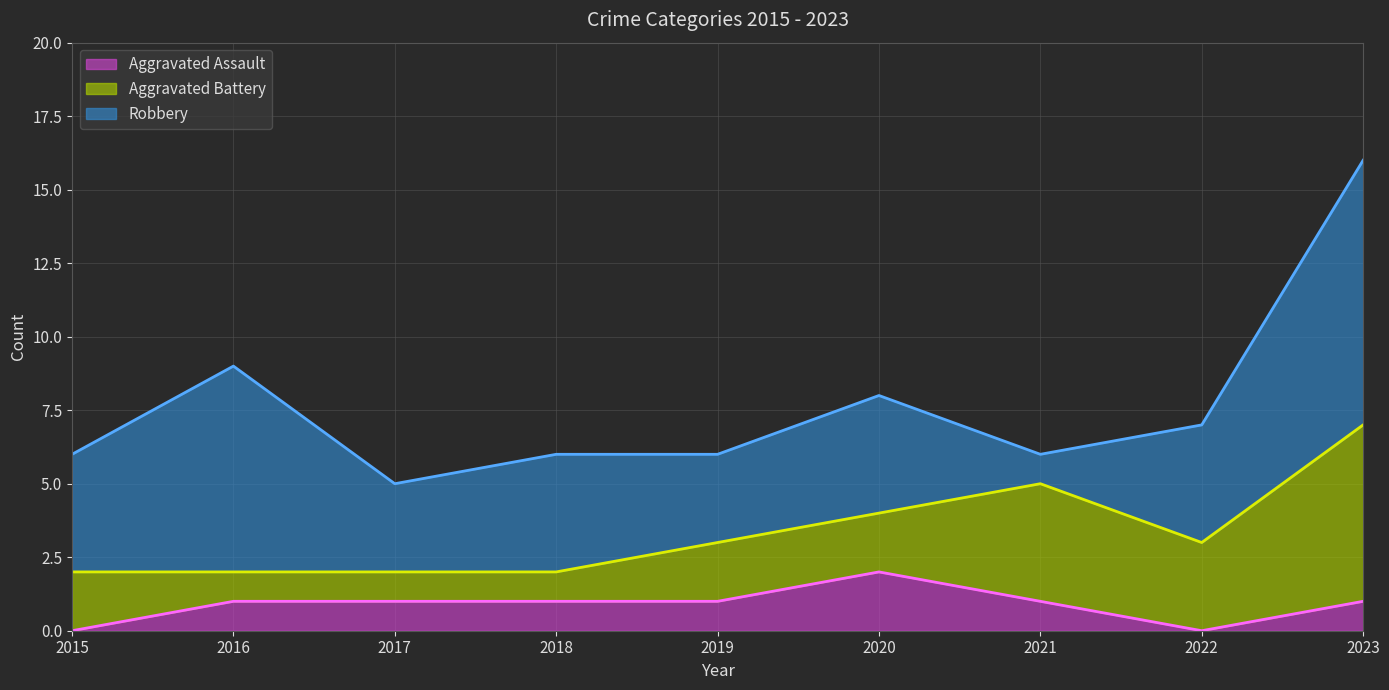

At which category is the sum across all series the highest?

2023